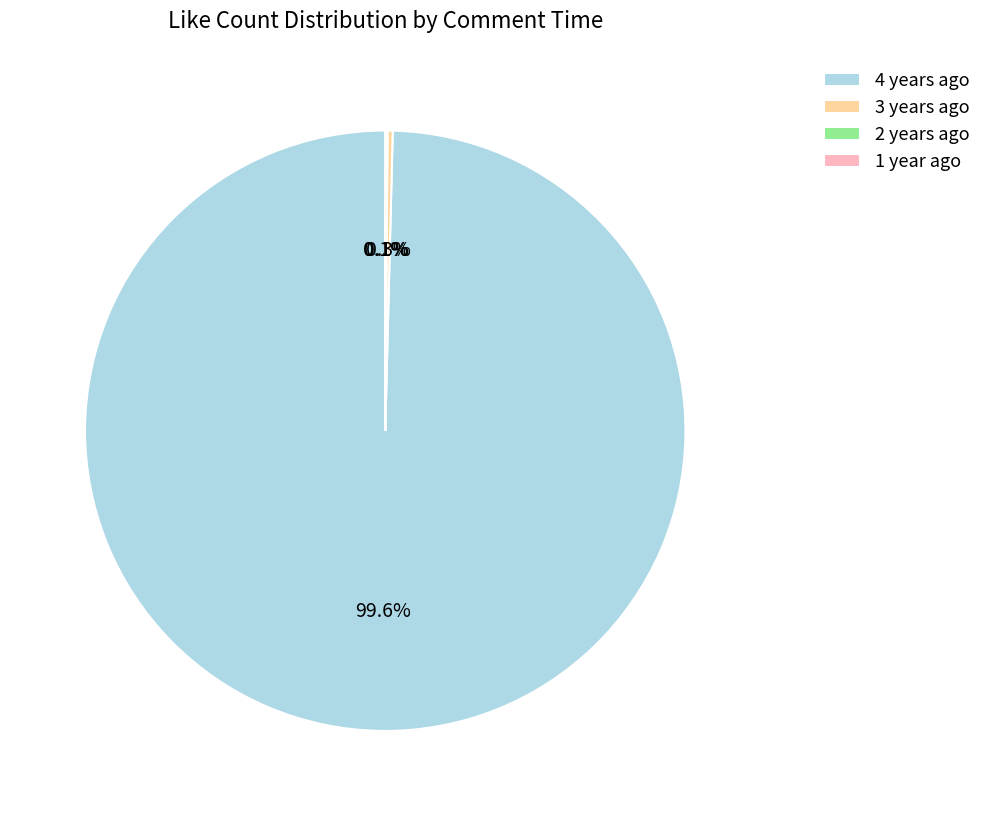

Which category accounts for the majority?

4 years ago